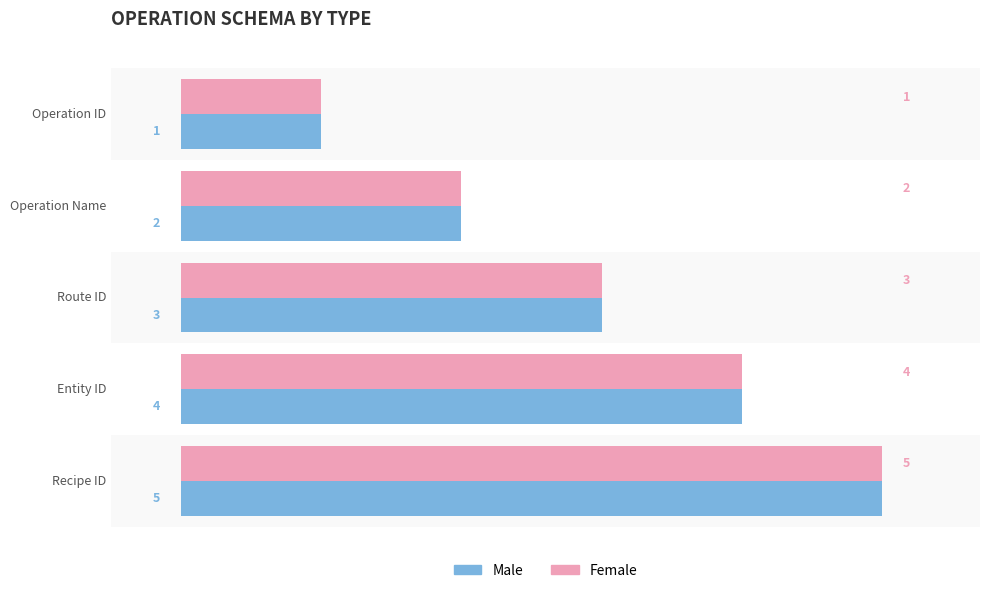

What are all the series names shown in the legend?

Male, Female